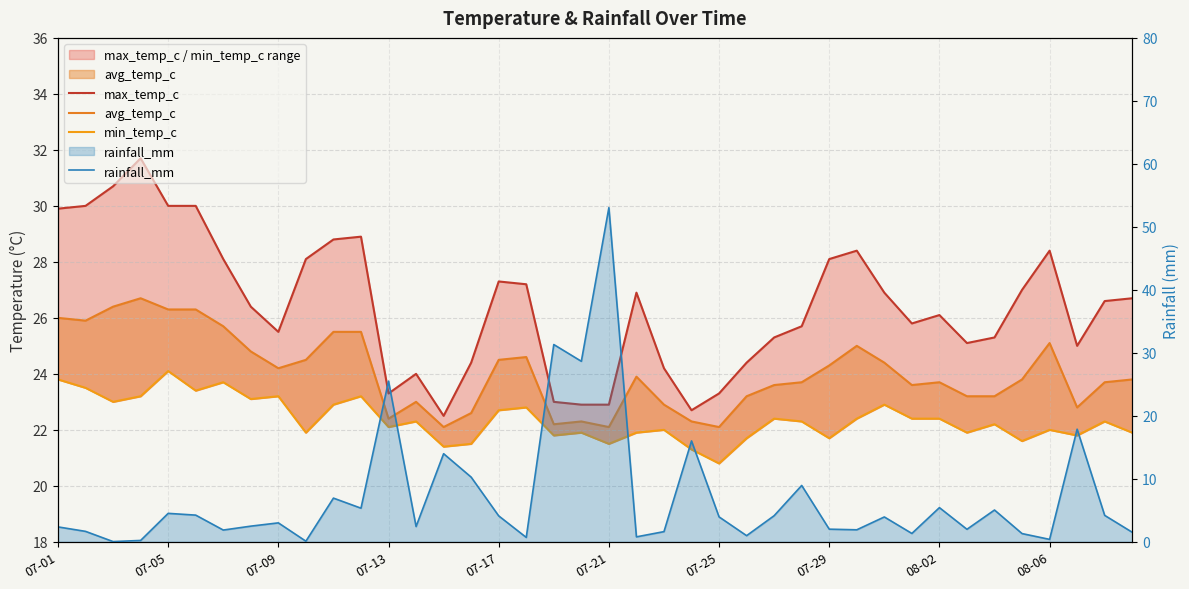

What are all the series names shown in the legend?

max_temp_c, avg_temp_c, min_temp_c, rainfall_mm